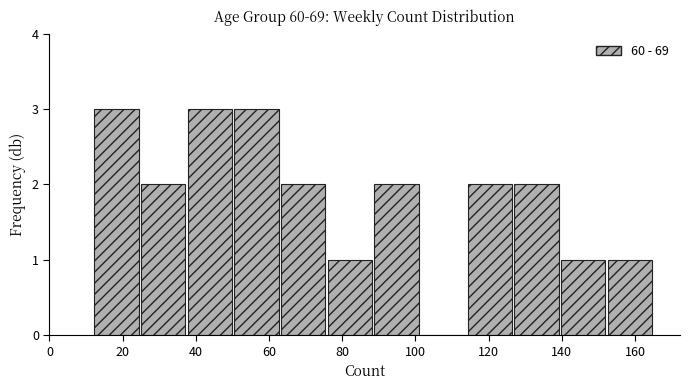

What is the height of the bar covering 38 to 50 on the x-axis? Neither the bar edges nor the heights are printed on the chart, so give them approximately, as read against the axes.

3